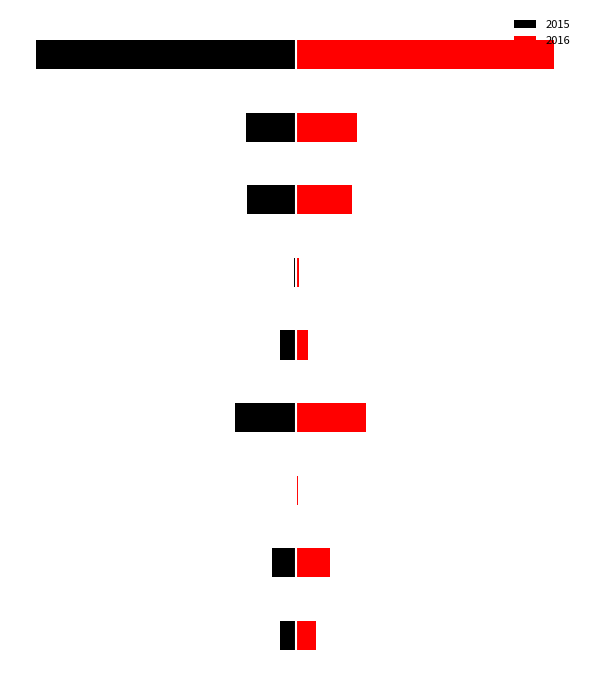

Which label corresponds to the largest value in the chart?

Theft